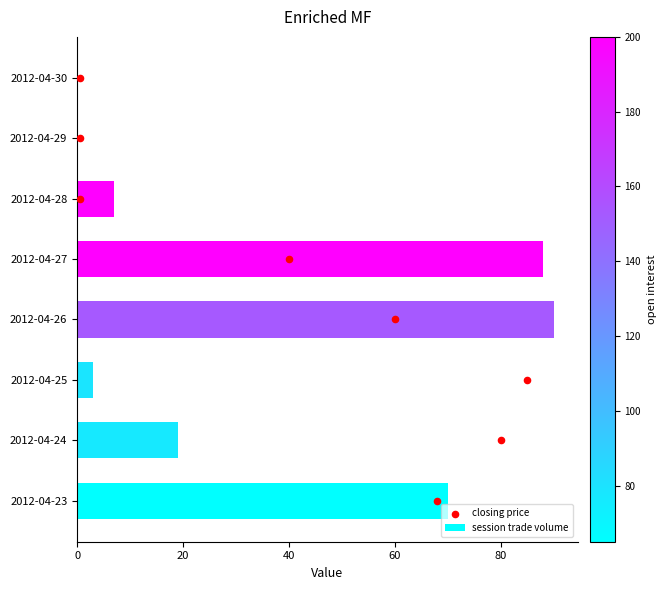

What are all the series names shown in the legend?

session trade volume, closing price